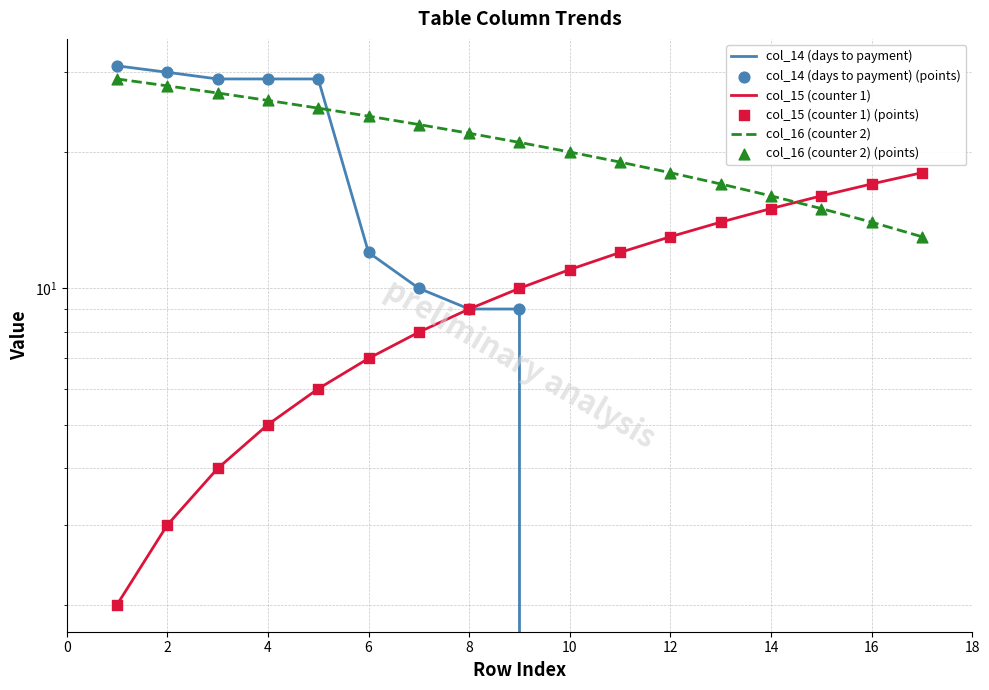

Which series has the largest total across all categories?

col_16 (counter 2)